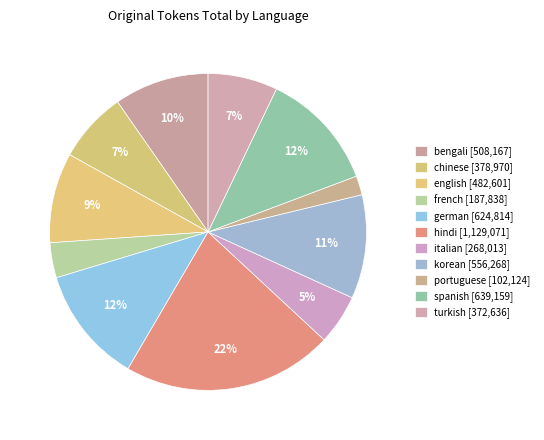

Count the number of slices in the pie.

11